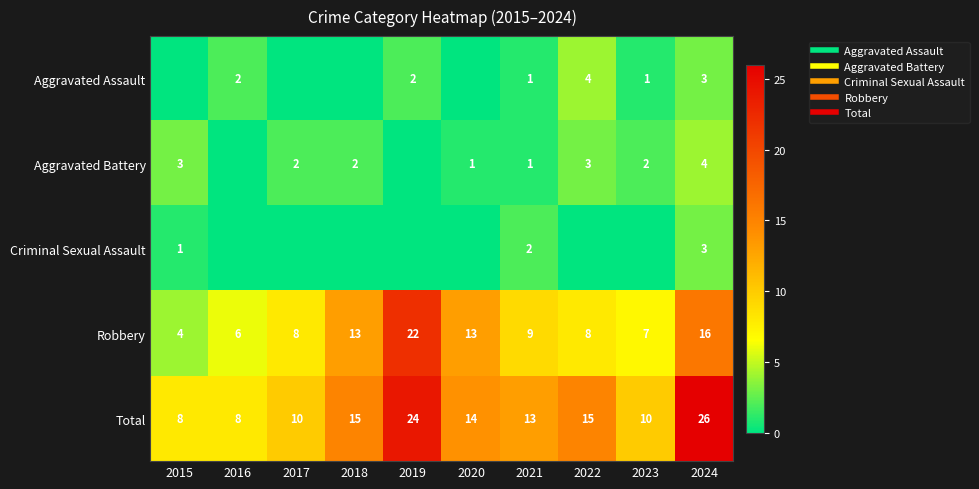

Which category has the highest value across all series?

2024